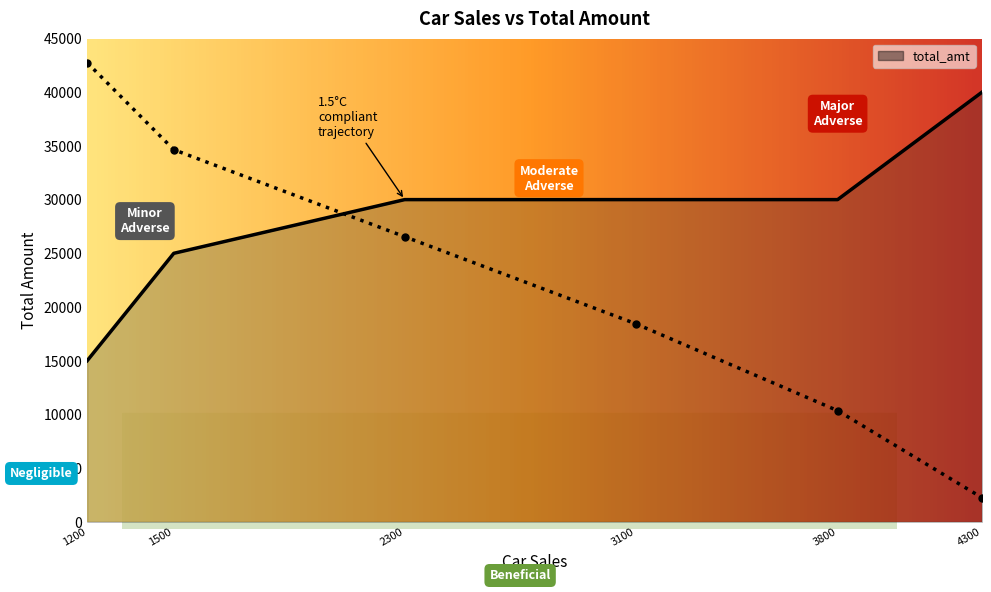

Reading left to right, transcribe all the data shown in this chart.

1200=15000	1500=25000	2300=30000	3100=30000	3800=30000	4300=40000